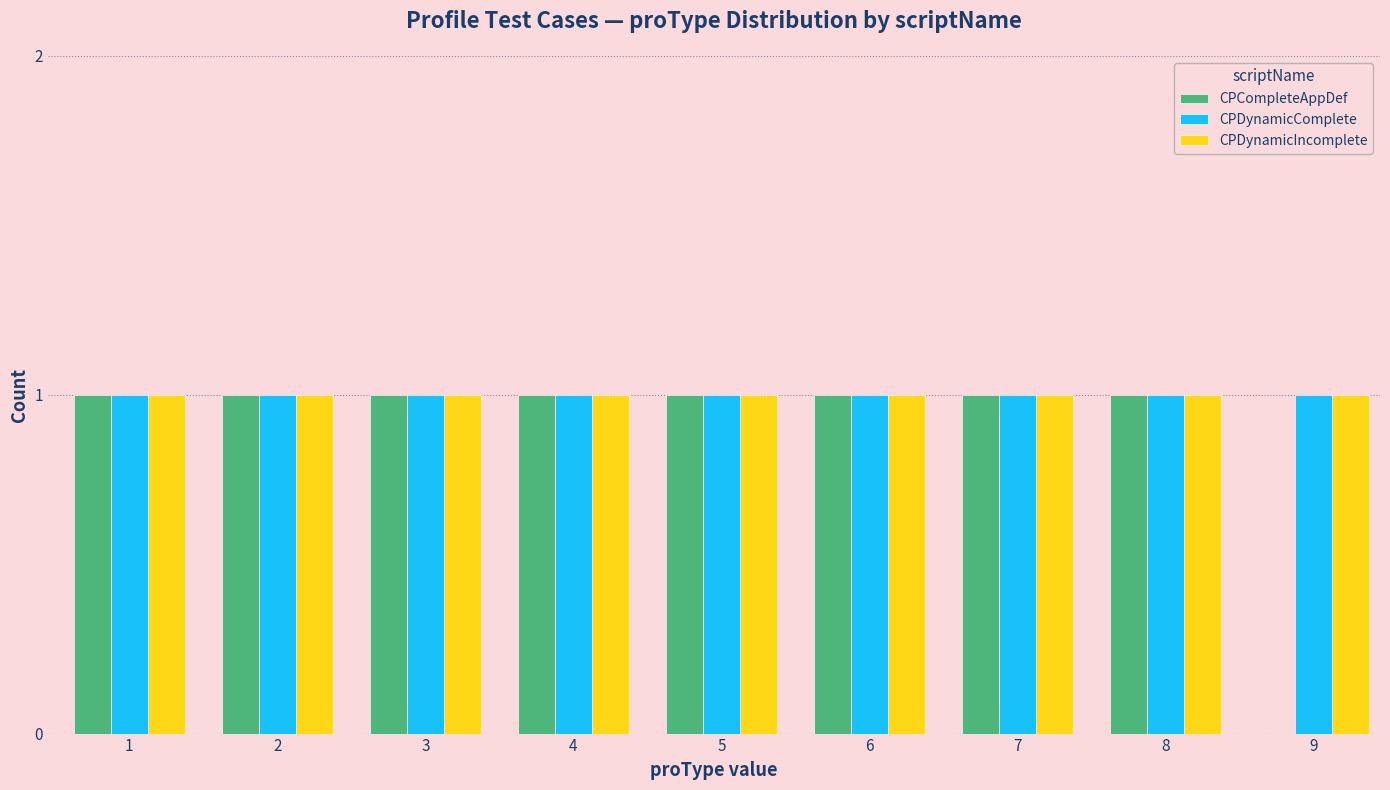

The value of CPDynamicIncomplete at 2 is 1. True or false?

True